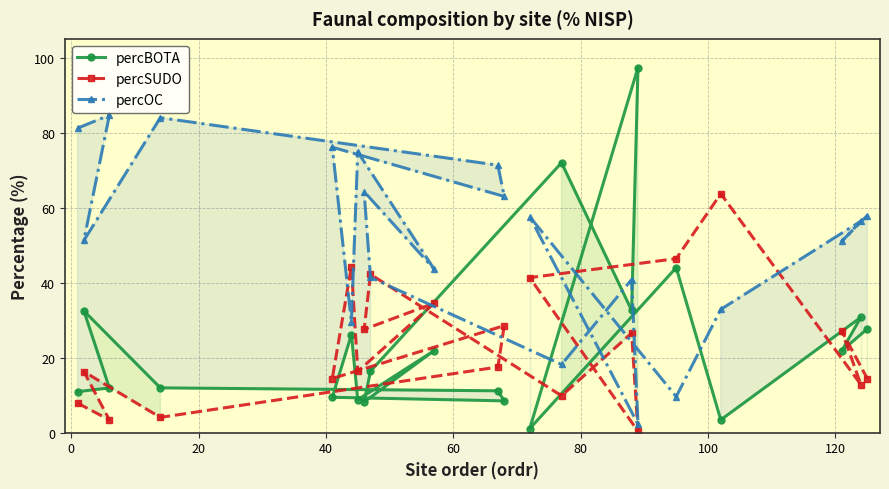

What is the total value across all series at 40?

100.0